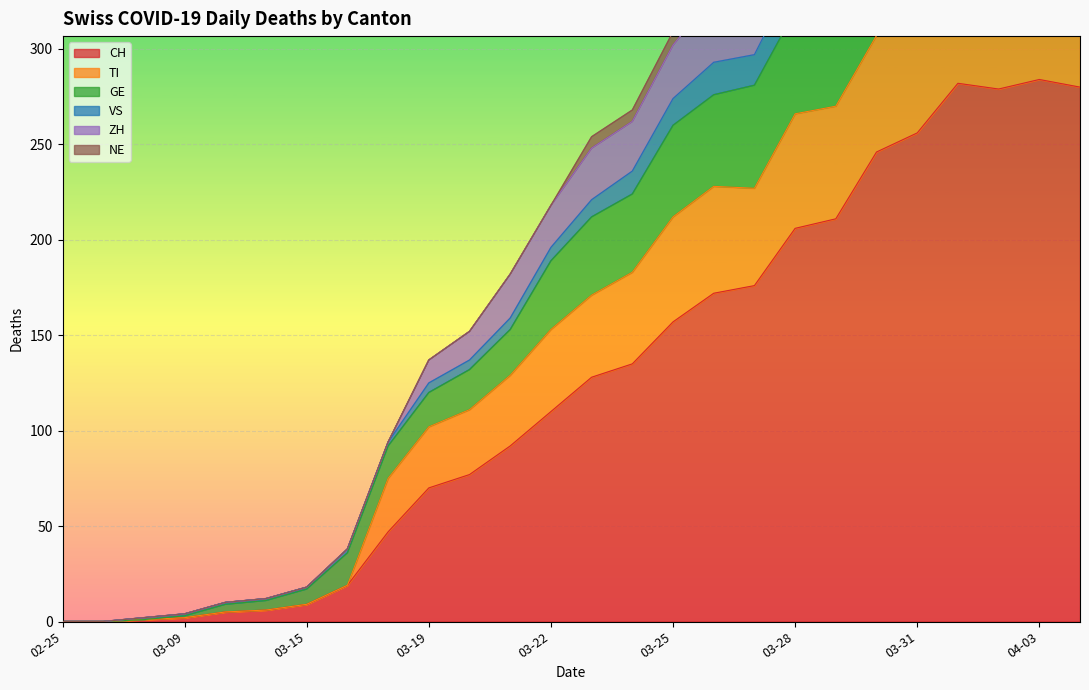

What is the maximum value for CH?

284